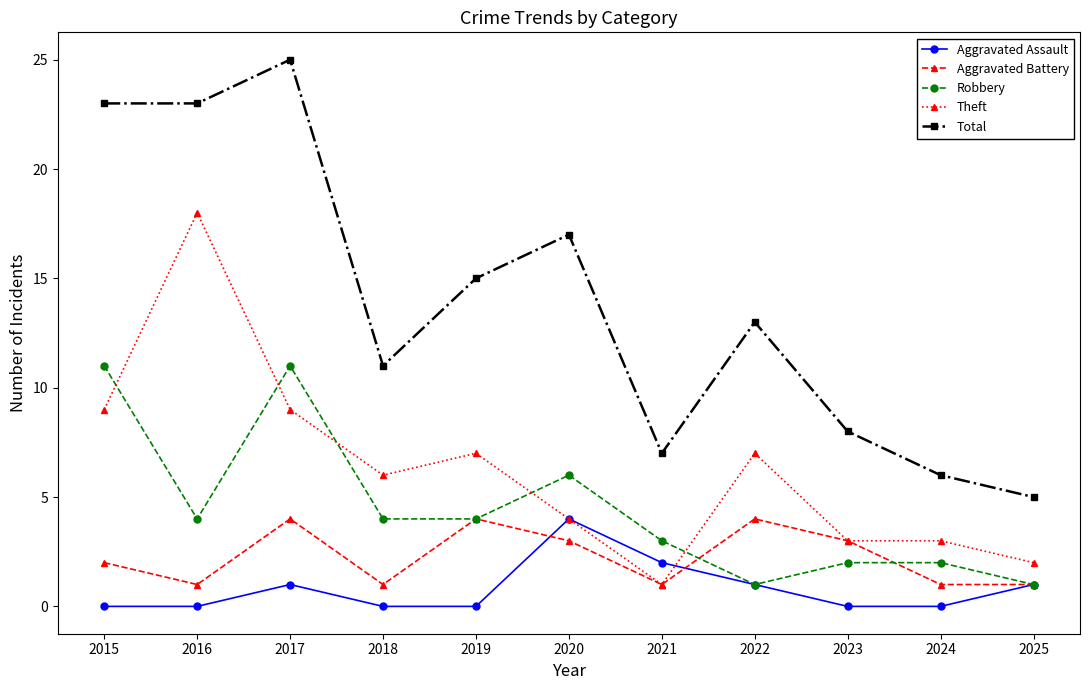

The value of Aggravated Battery at 2020 is 3. True or false?

True